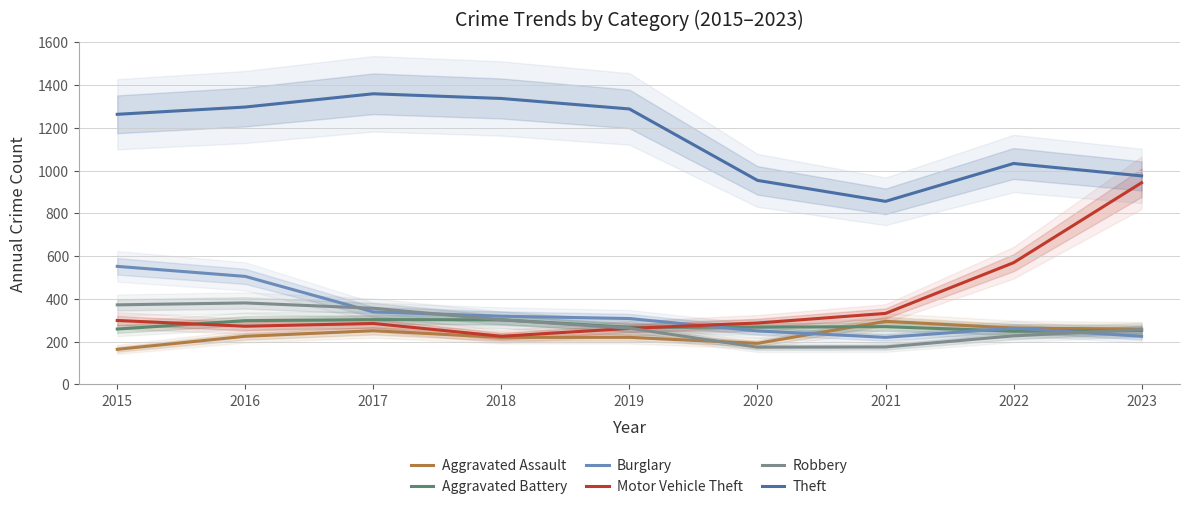

Reading left to right, list all the values displayed in this chart.

Aggravated Assault: 164	225	251	220	220	192	295	264	258
Aggravated Battery: 259	298	303	302	267	268	270	249	252
Burglary: 552	505	339	319	308	250	220	263	225
Motor Vehicle Theft: 299	272	285	225	262	287	332	569	943
Robbery: 372	381	356	302	263	174	175	227	257
Theft: 1263	1297	1359	1337	1288	954	856	1033	975